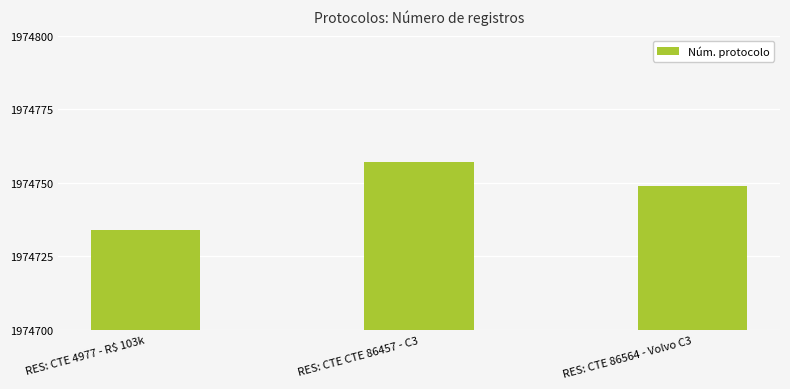

Count the number of data series in this chart.

1